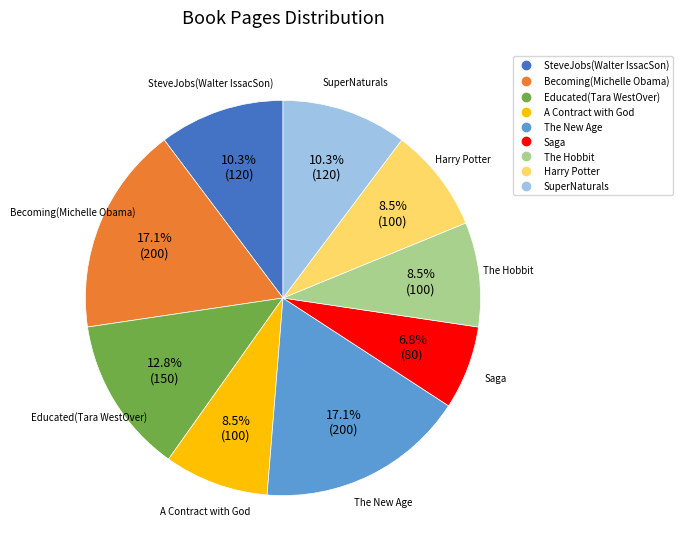

Is there any slice that represents more than half of the pie?

No